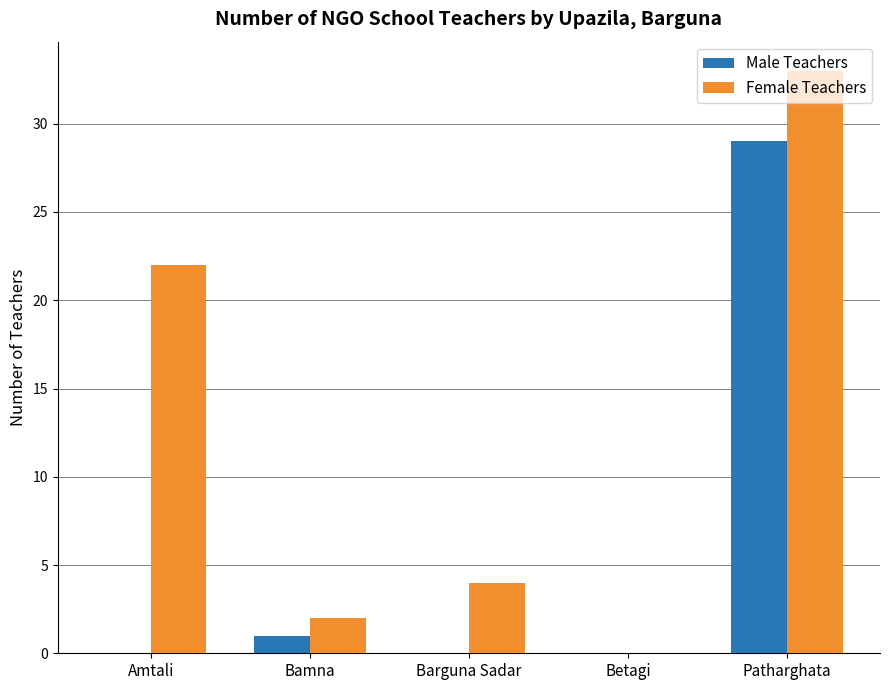

At which category is the sum across all series the highest?

Patharghata